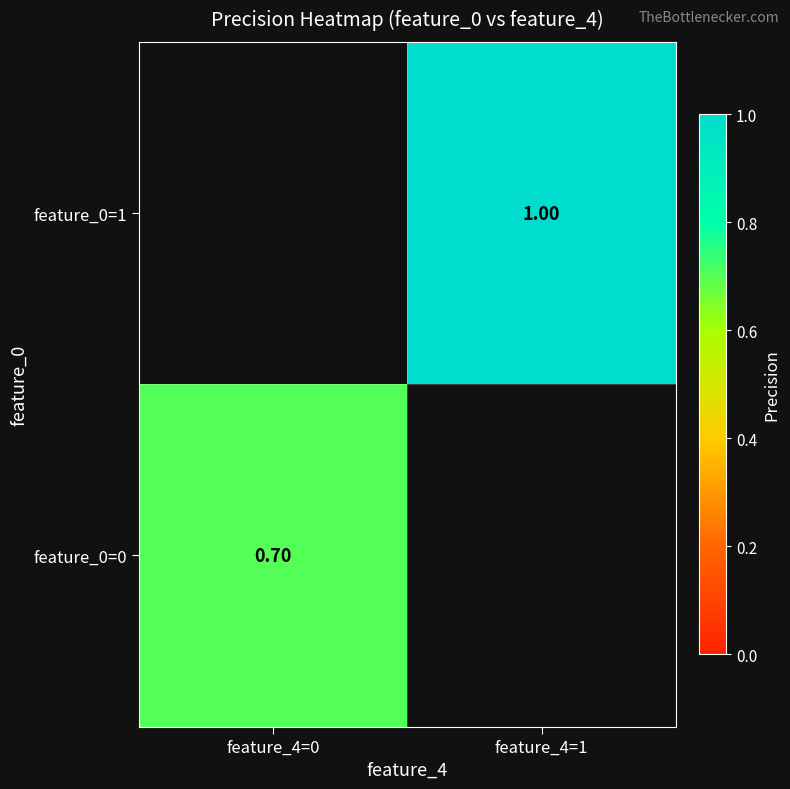

Which has a higher value, feature_4=1 or feature_4=0?

feature_4=0